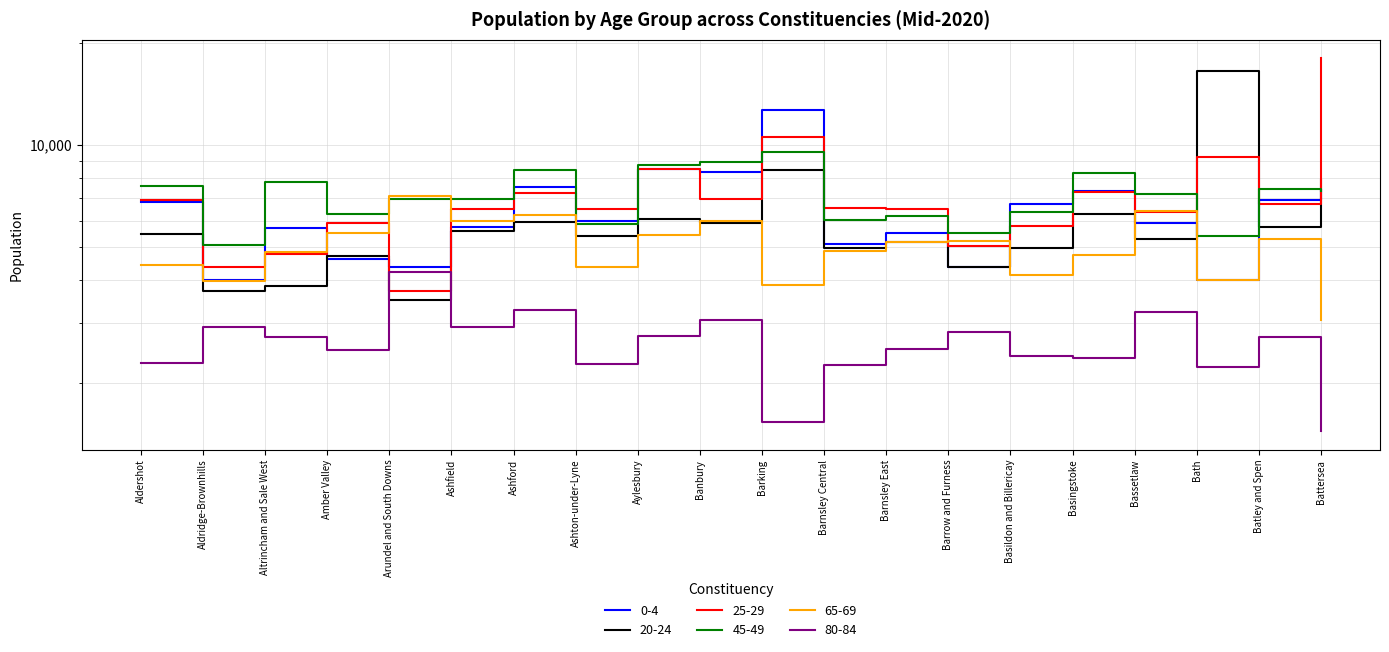

What is the sum of all 25-29 values?

143274